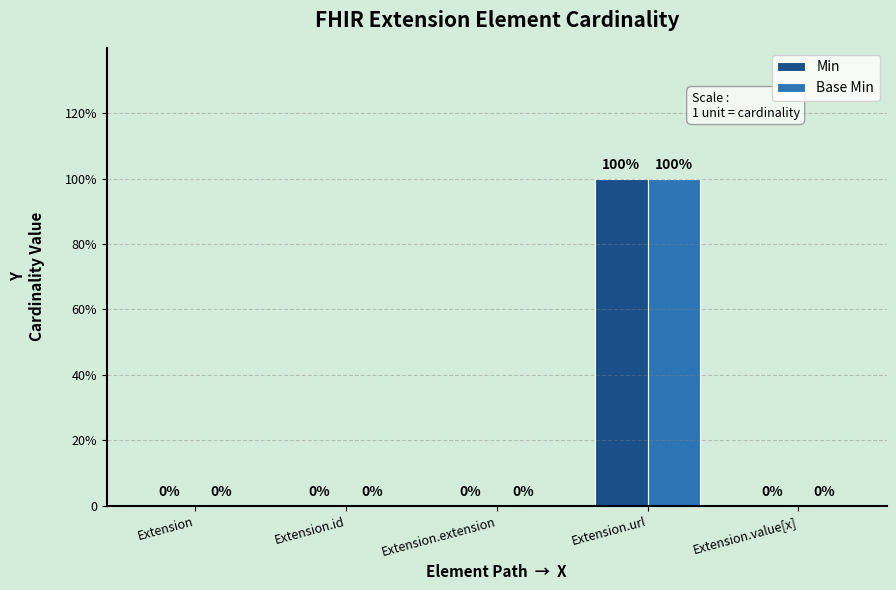

Reading right to left, extract all data points from this chart.

Min: 0	1	0	0	0
Base Min: 0	1	0	0	0